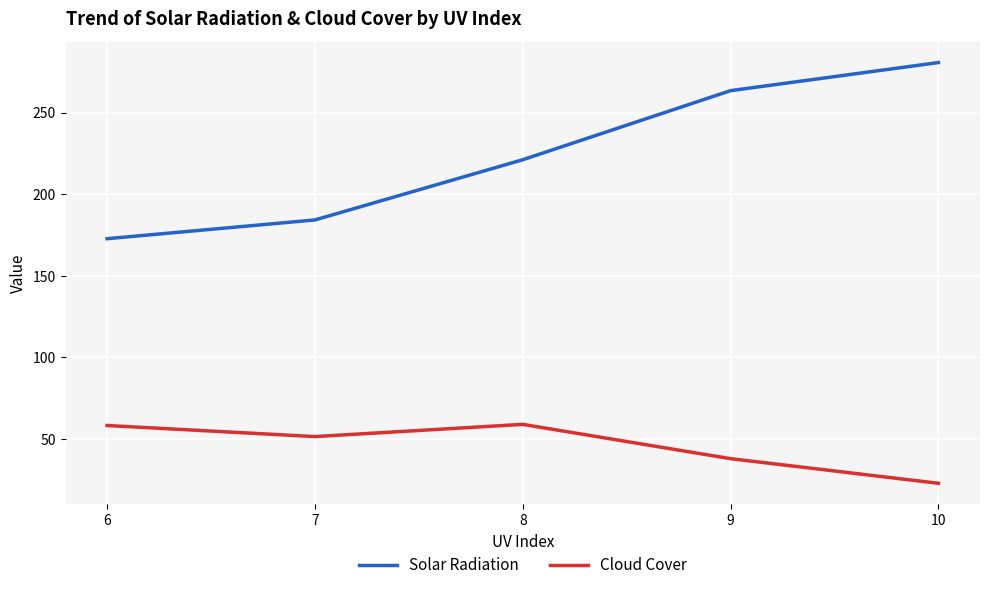

Which series changed the most between 6 and 10?

Solar Radiation